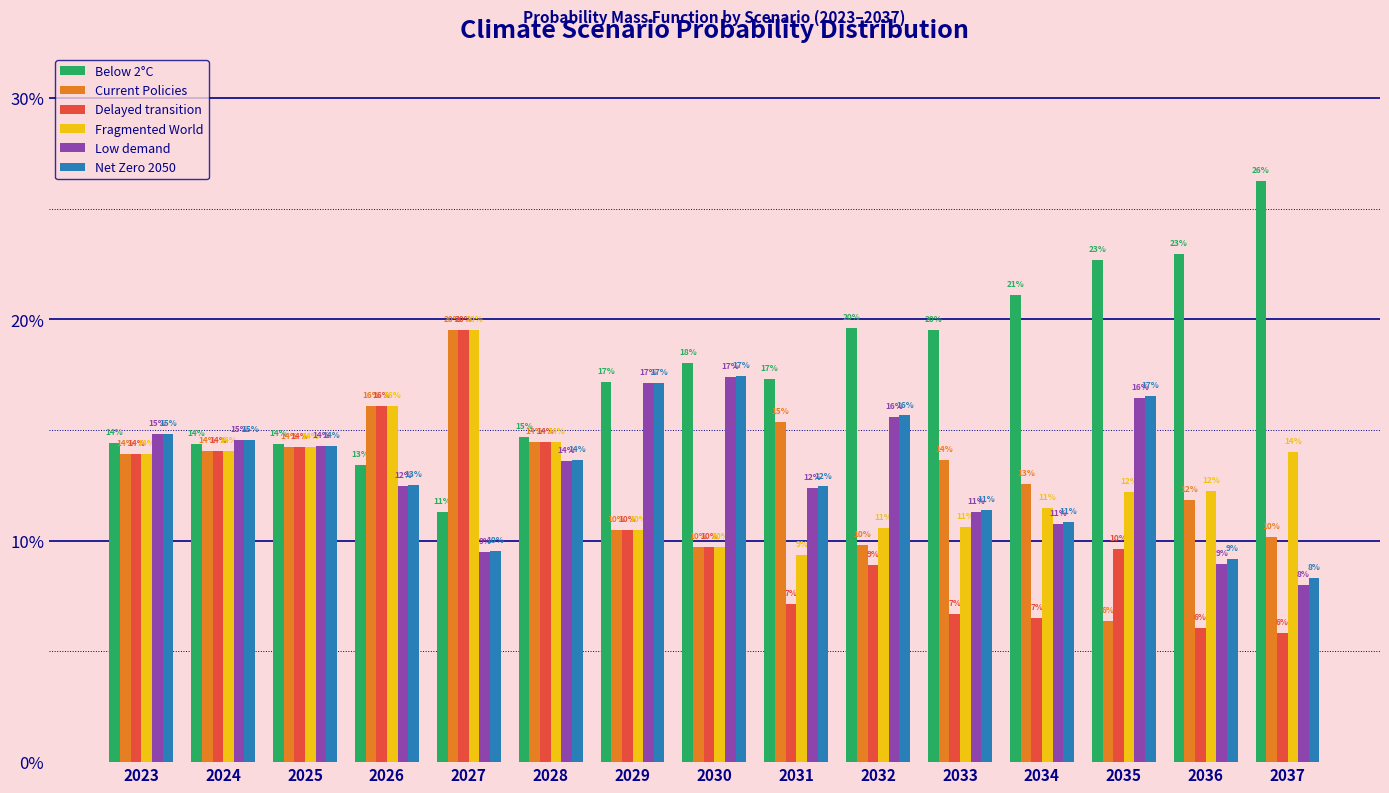

Reading left to right, extract all data points from this chart.

Below 2°C: 2023=14.4	2024=14.4	2025=14.4	2026=13.4	2027=11.3	2028=14.7	2029=17.2	2030=18.0	2031=17.3	2032=19.6	2033=19.5	2034=21.1	2035=22.7	2036=23.0	2037=26.3
Current Policies: 2023=13.9	2024=14.1	2025=14.2	2026=16.1	2027=19.5	2028=14.5	2029=10.5	2030=9.7	2031=15.4	2032=9.8	2033=13.7	2034=12.6	2035=6.4	2036=11.9	2037=10.2
Delayed transition: 2023=13.9	2024=14.1	2025=14.2	2026=16.1	2027=19.5	2028=14.5	2029=10.5	2030=9.7	2031=7.1	2032=8.9	2033=6.7	2034=6.5	2035=9.6	2036=6.1	2037=5.9
Fragmented World: 2023=13.9	2024=14.1	2025=14.2	2026=16.1	2027=19.5	2028=14.5	2029=10.5	2030=9.7	2031=9.4	2032=10.6	2033=10.6	2034=11.5	2035=12.2	2036=12.3	2037=14.0
Low demand: 2023=14.8	2024=14.6	2025=14.3	2026=12.5	2027=9.5	2028=13.6	2029=17.1	2030=17.4	2031=12.4	2032=15.6	2033=11.3	2034=10.8	2035=16.4	2036=9.0	2037=8.0
Net Zero 2050: 2023=14.8	2024=14.5	2025=14.3	2026=12.5	2027=9.5	2028=13.7	2029=17.1	2030=17.4	2031=12.5	2032=15.7	2033=11.4	2034=10.8	2035=16.5	2036=9.2	2037=8.3